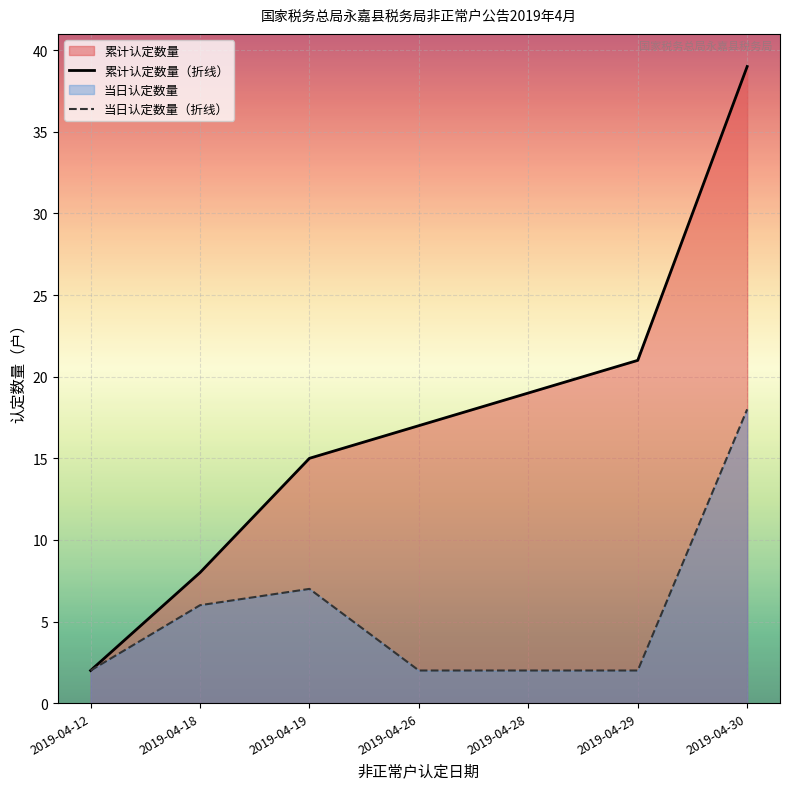

True or false: 累计认定数量（折线） and 当日认定数量（折线） cross at least once.

False